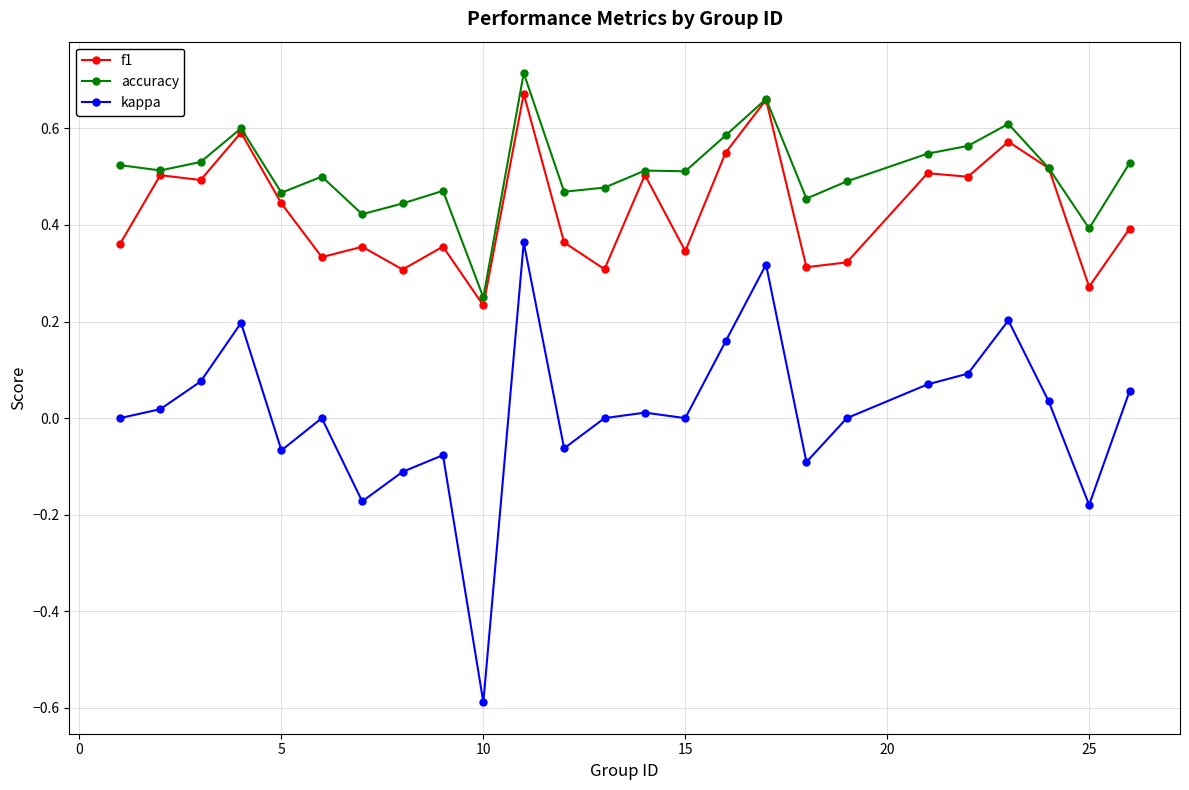

Which series has the largest total across all categories?

accuracy